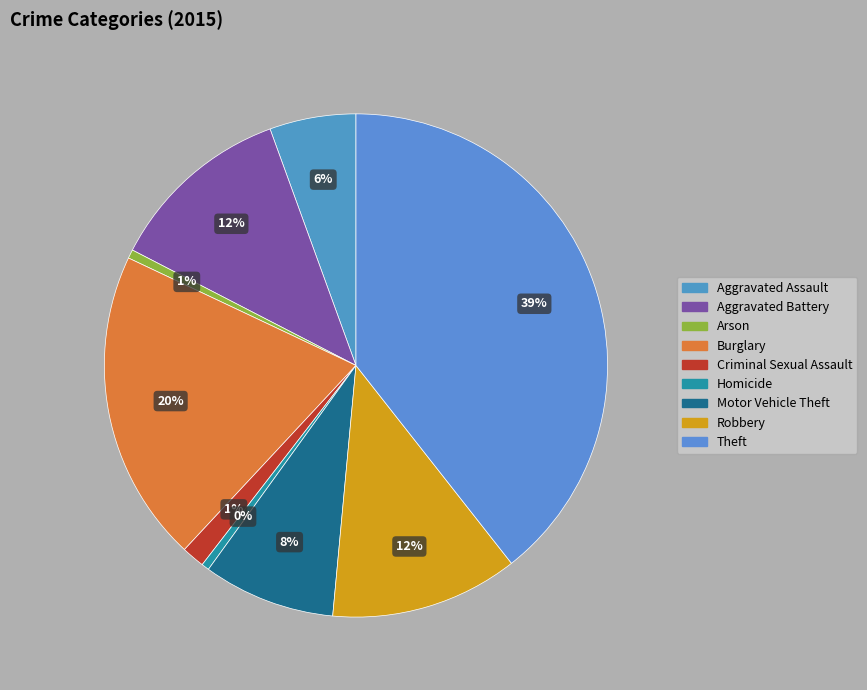

How many segments does this pie chart have?

9